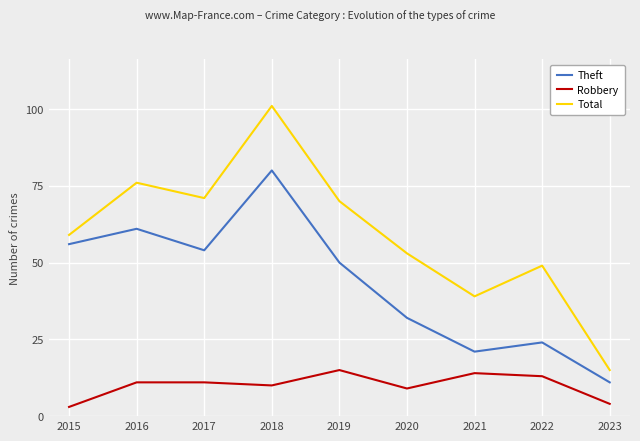

True or false: Robbery and Theft cross at least once.

False